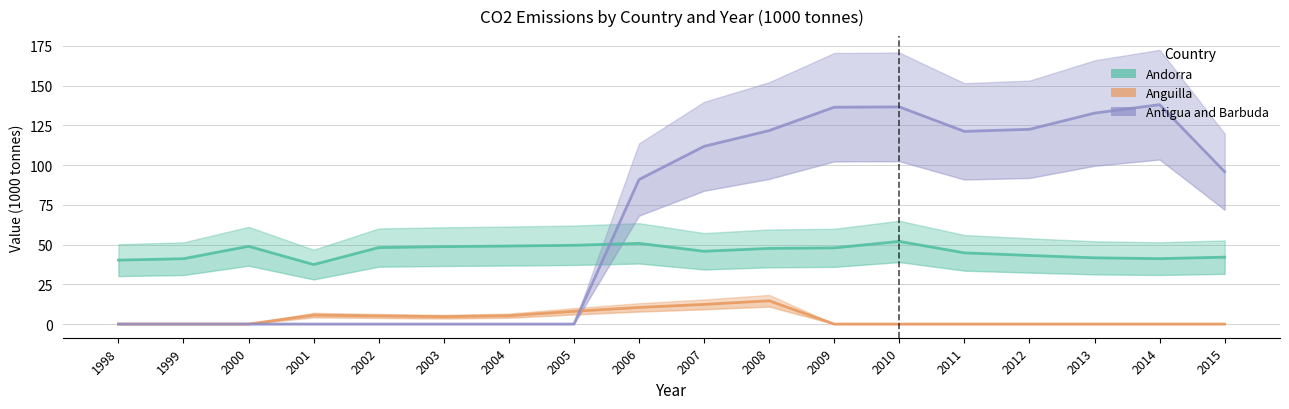

At which category does Antigua and Barbuda reach its first local valley?

2011